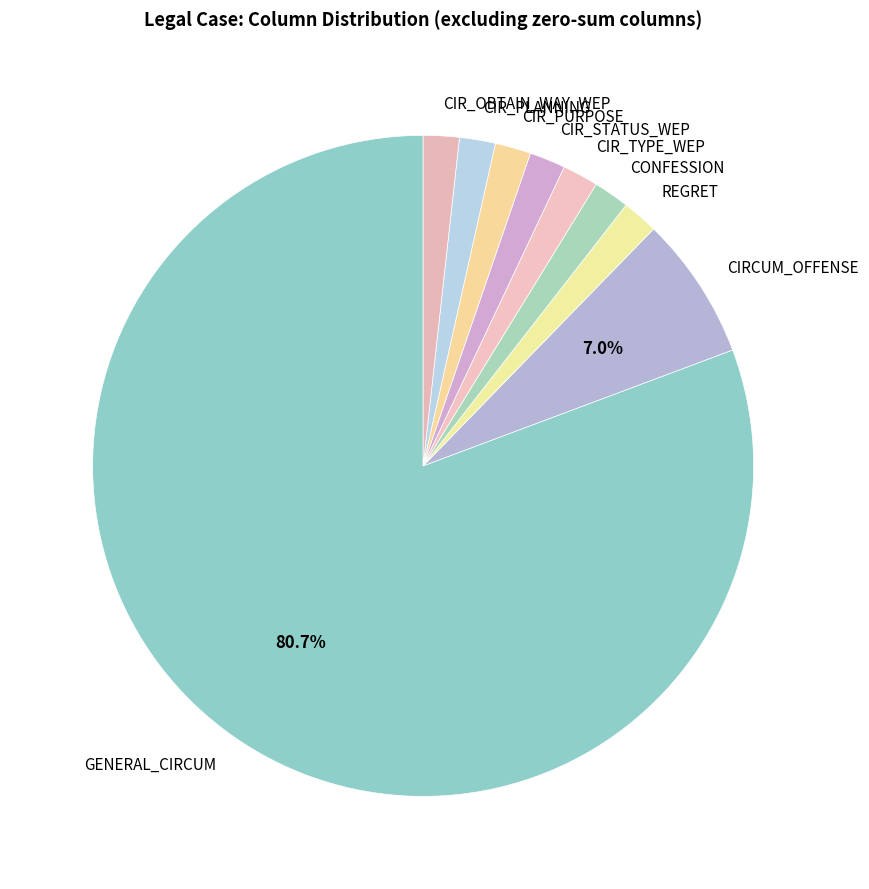

Which category has the biggest portion of the pie?

GENERAL_CIRCUM